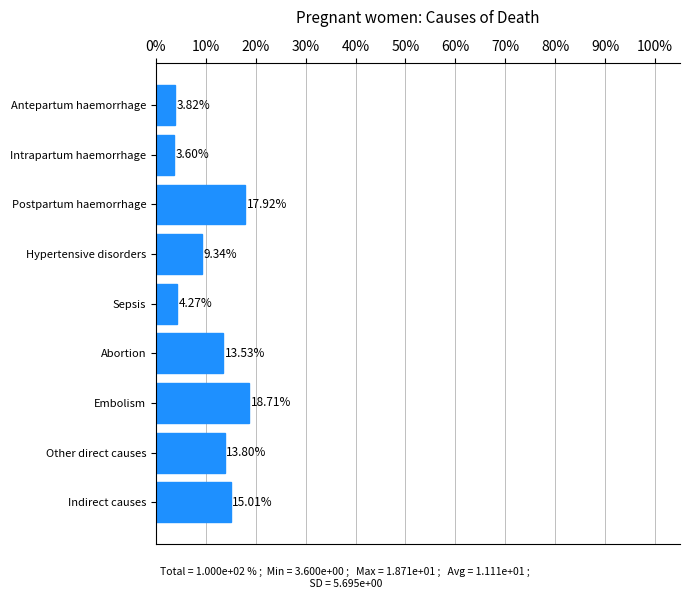

List the labels in order of value, largest first.

Embolism, Postpartum haemorrhage, Indirect causes, Other direct causes, Abortion, Hypertensive disorders, Sepsis, Antepartum haemorrhage, Intrapartum haemorrhage